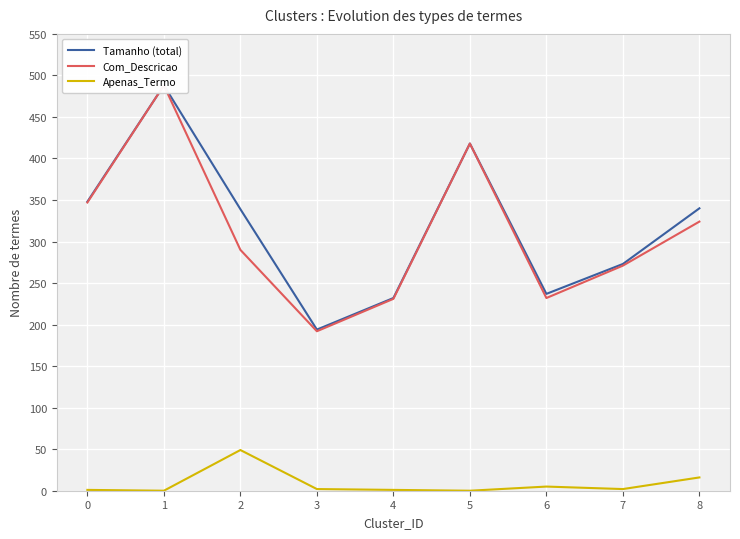

How many data points in Apenas_Termo are above 2?

3